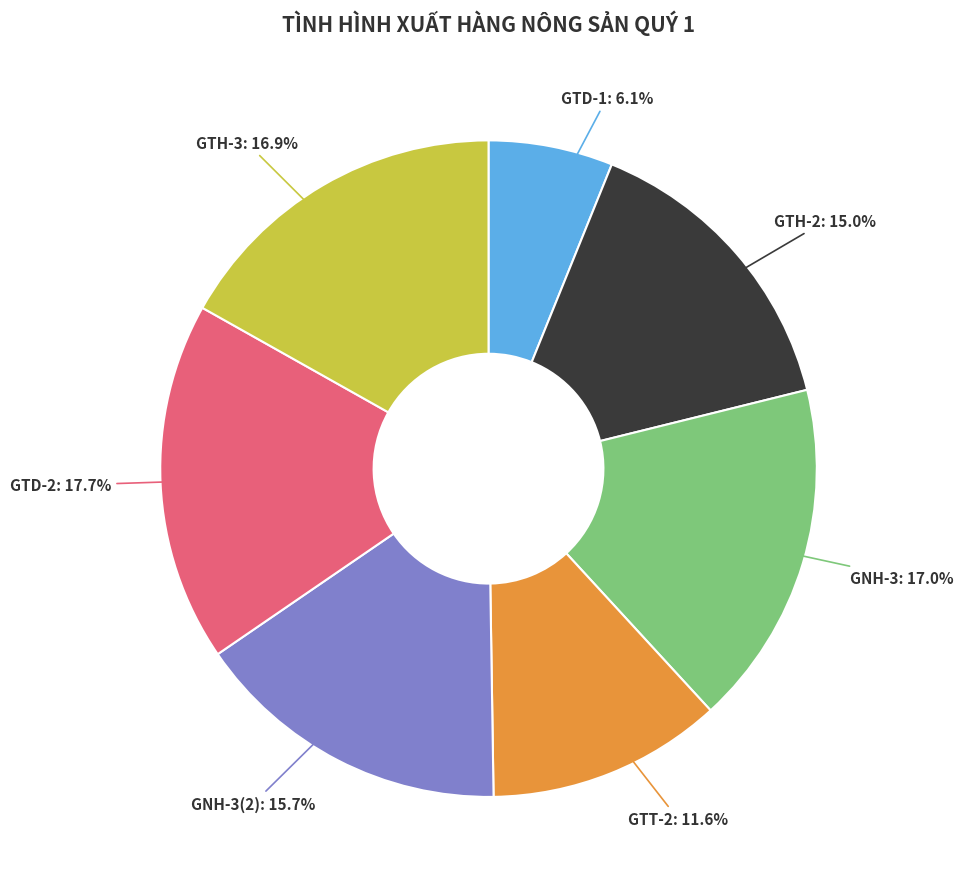

To the nearest percent, what portion does GTH-2 represent?

15%